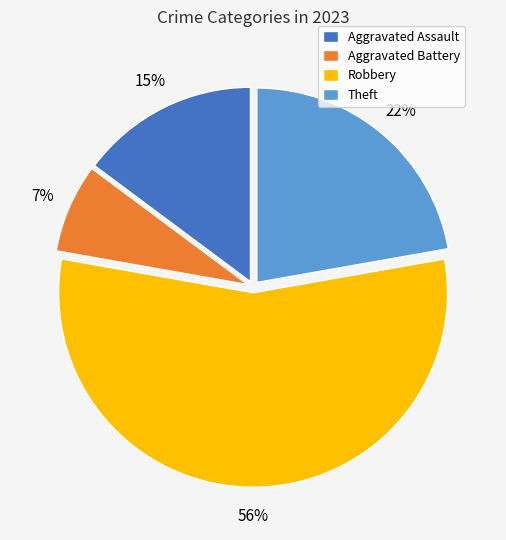

How many segments does this pie chart have?

4